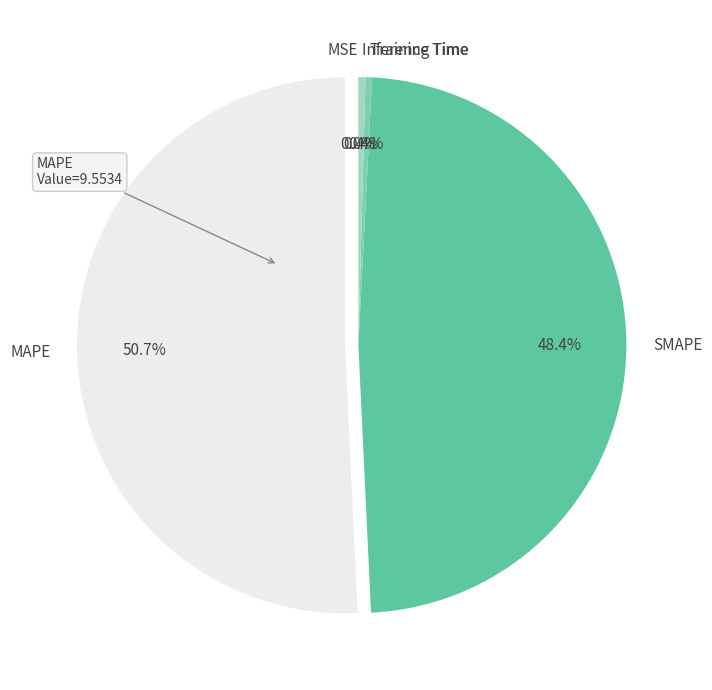

The SMAPE slice represents 36% of the pie. True or false?

False